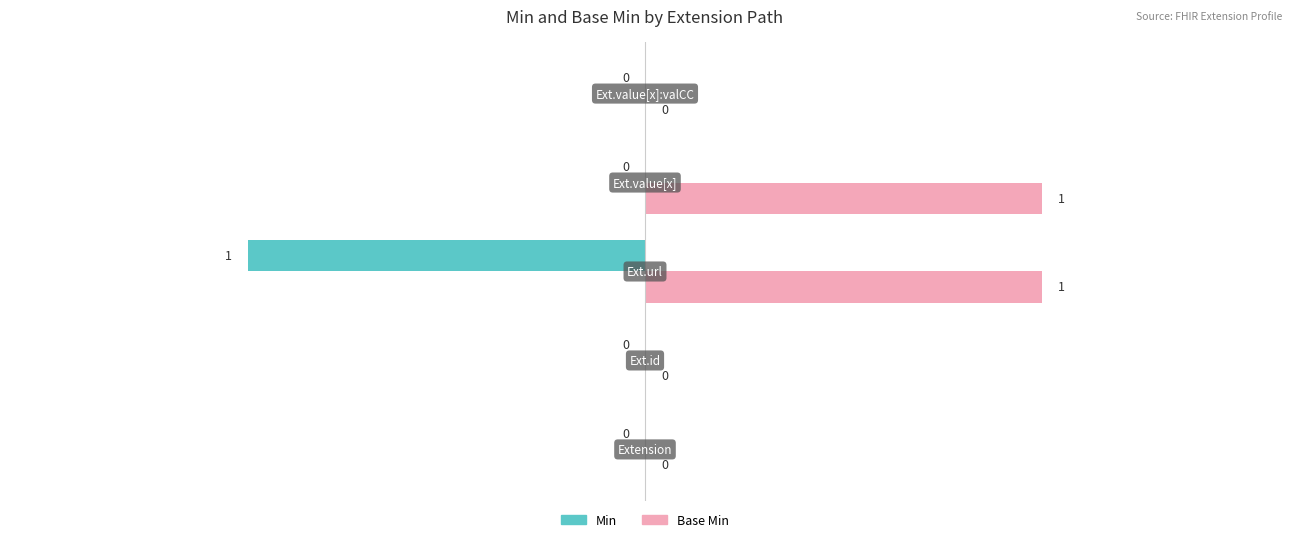

How many Min values are between 0 and 1?

4